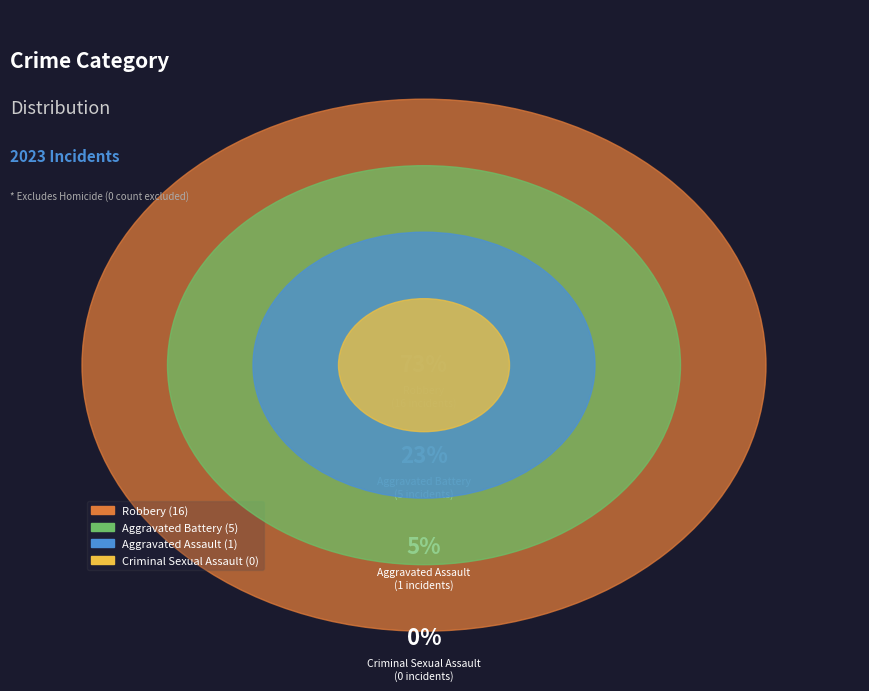

What is the smallest slice in the pie chart?

Criminal Sexual Assault